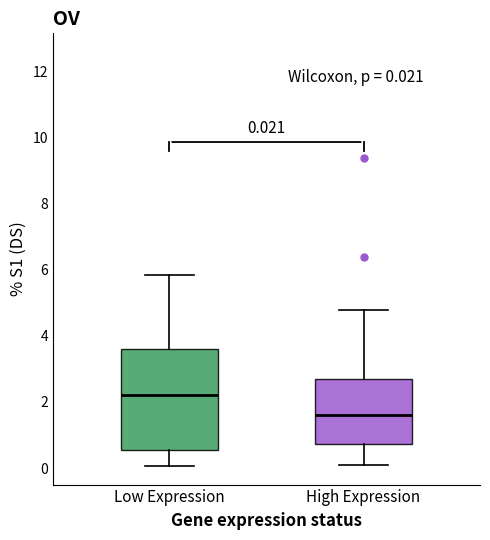

Which box's median line is the lowest?

High Expression